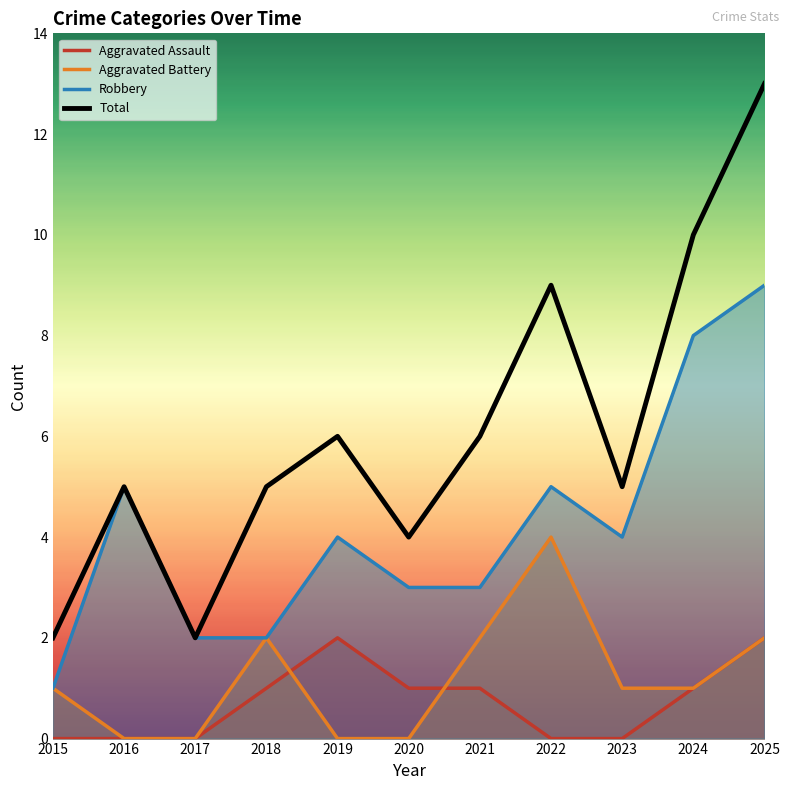

Between 2016 and 2022, which is larger?

2016